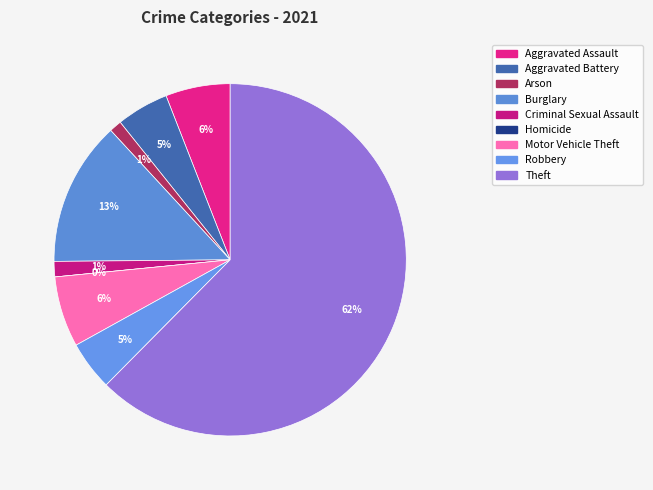

How many slices are in this pie chart?

9